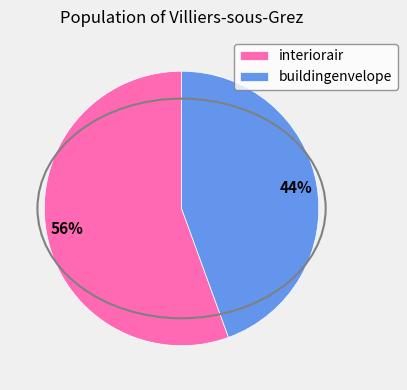

What percentage is the buildingenvelope slice, to the nearest percent?

44%